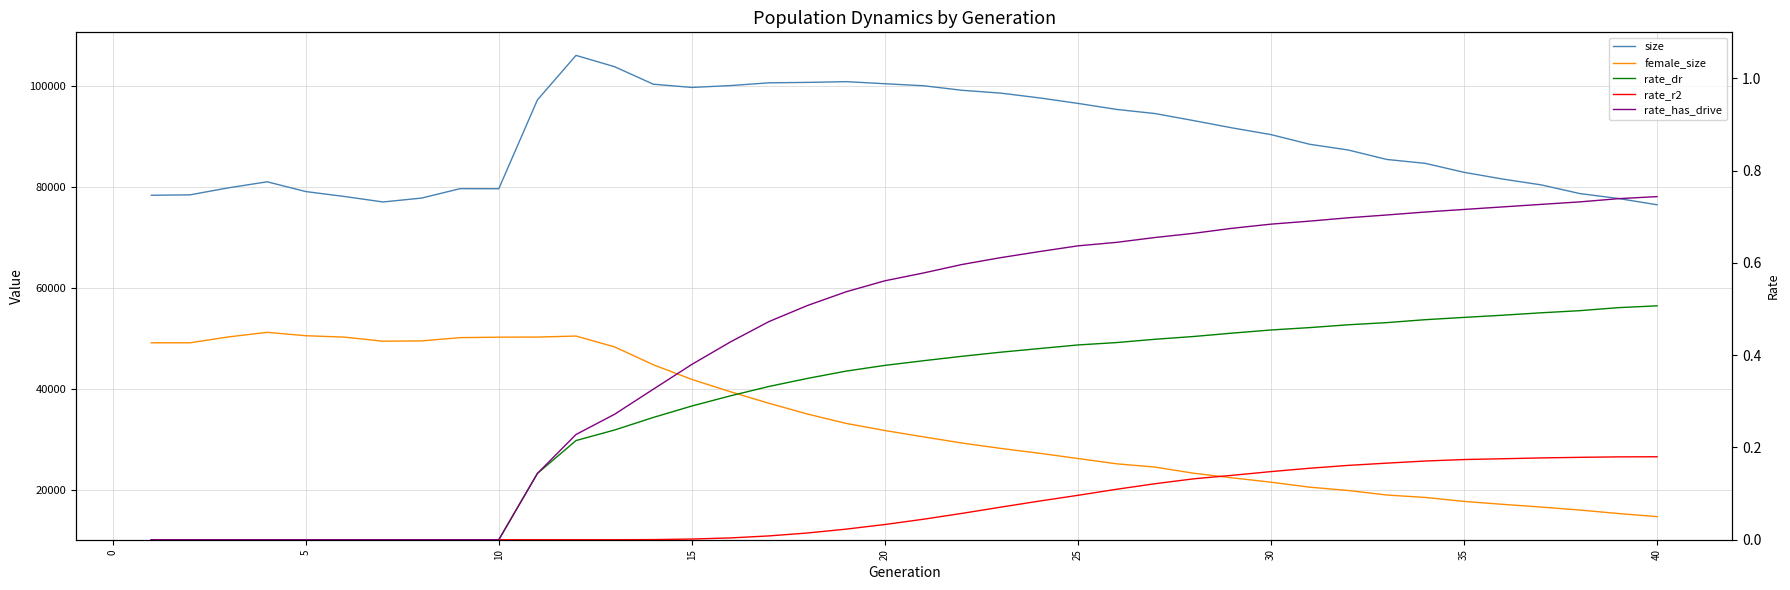

How many data points in size are less than 90294?

20